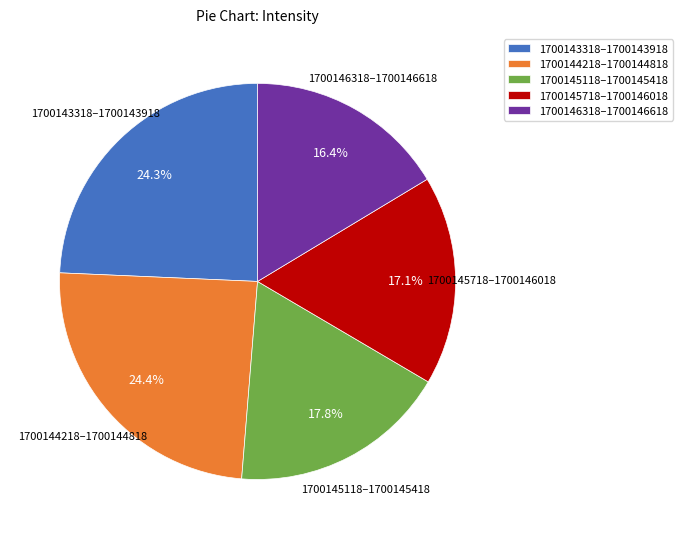

Does any single category account for the majority?

No